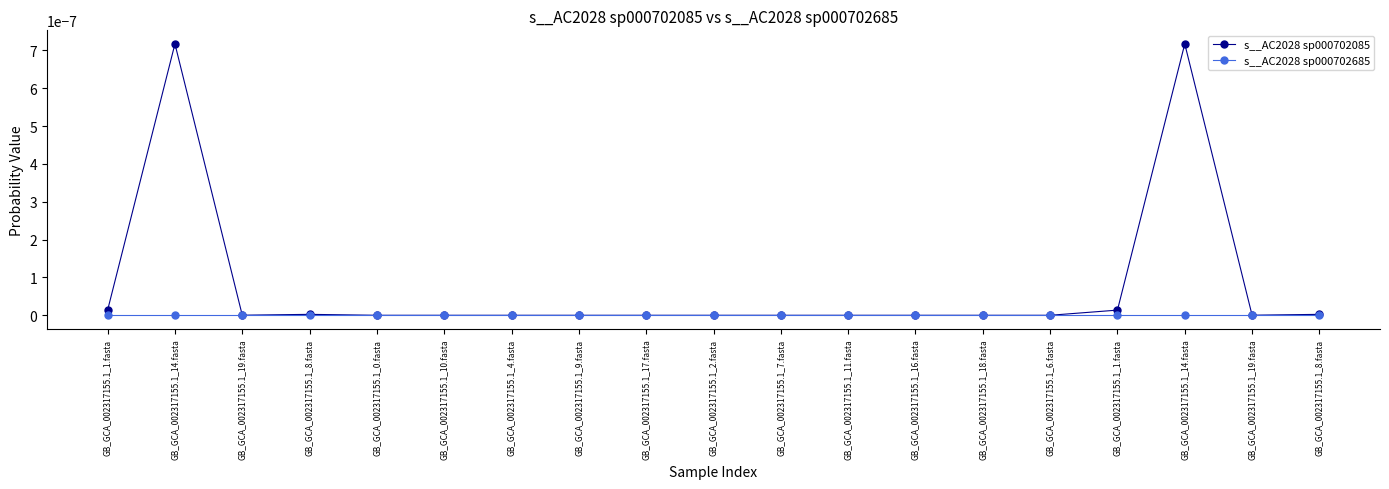

How many lines are shown in the chart?

2